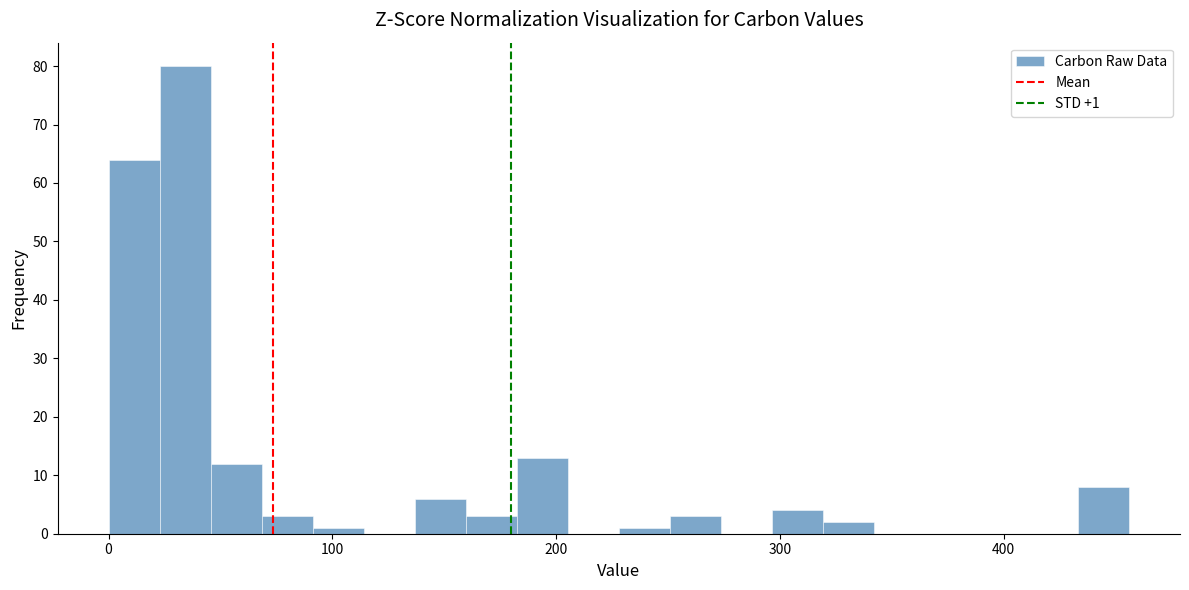

Read against the x-axis, roughly where is the centre of the tallest bar?

30